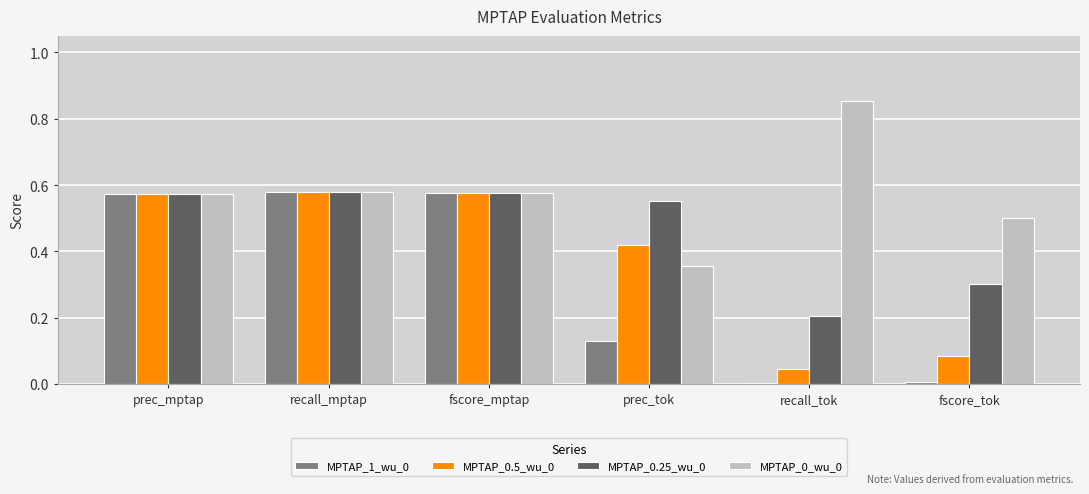

The value of MPTAP_0.5_wu_0 at recall_tok is 0.1. True or false?

False